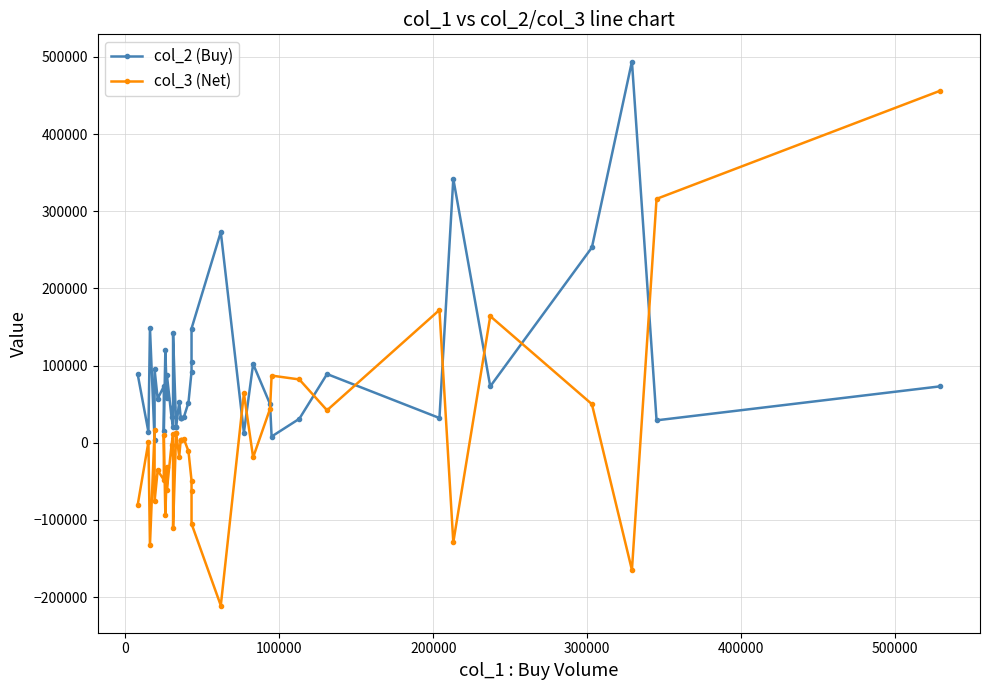

After their last crossing, which series has the higher values: col_2 (Buy) or col_3 (Net)?

col_3 (Net)